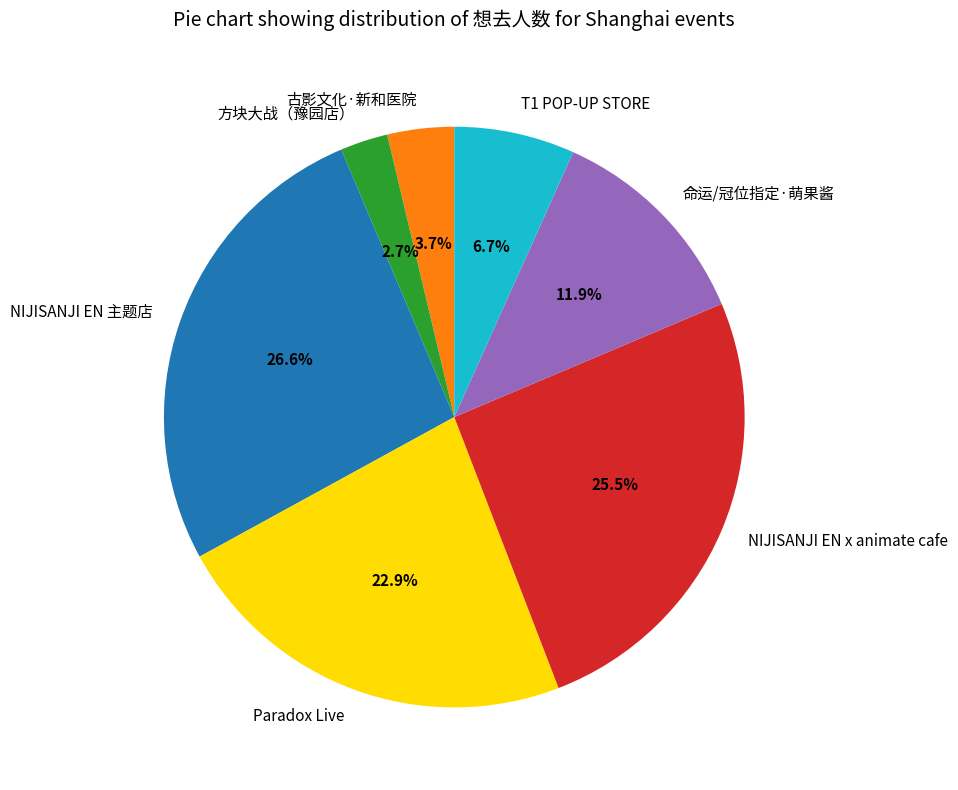

What is the ratio of the value at 古影文化·新和医院 to the value at 方块大战（豫园店）?

1.4